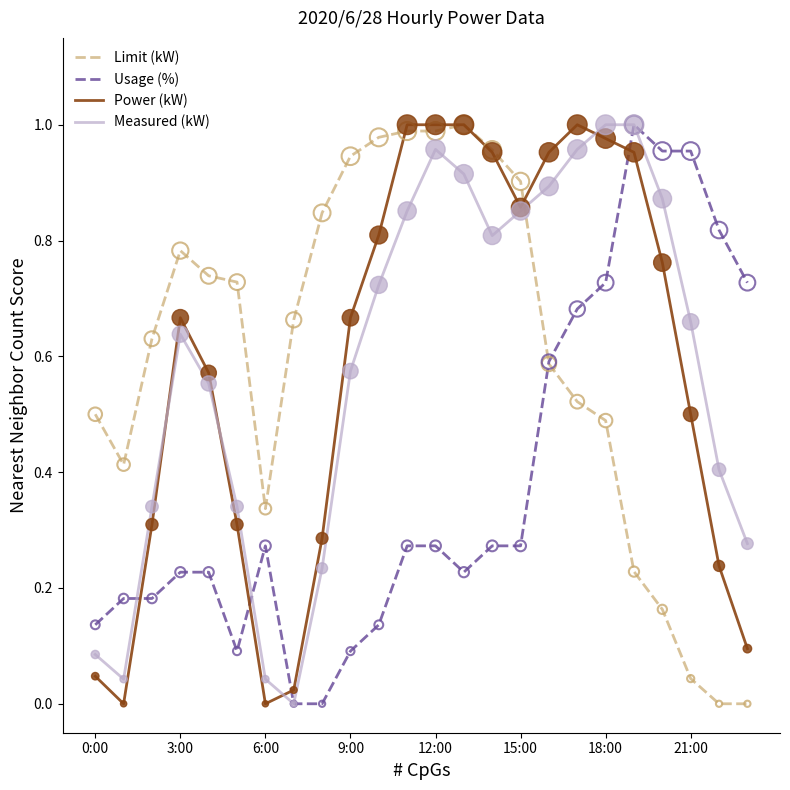

Which series has the largest total across all categories?

Limit (kW)